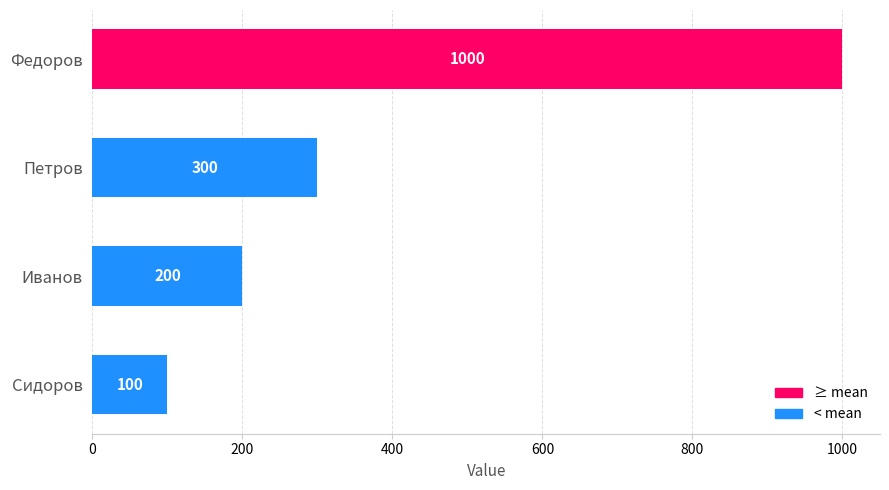

What is the greatest value displayed?

1000